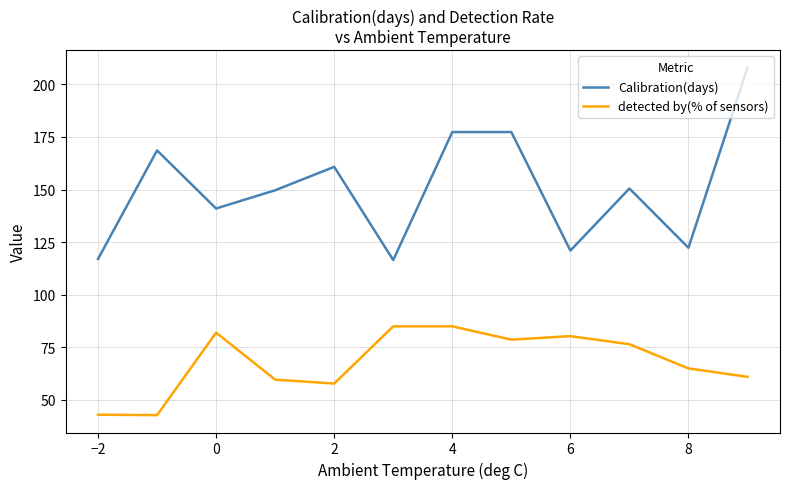

Which series has the largest range (max minus min)?

Calibration(days)